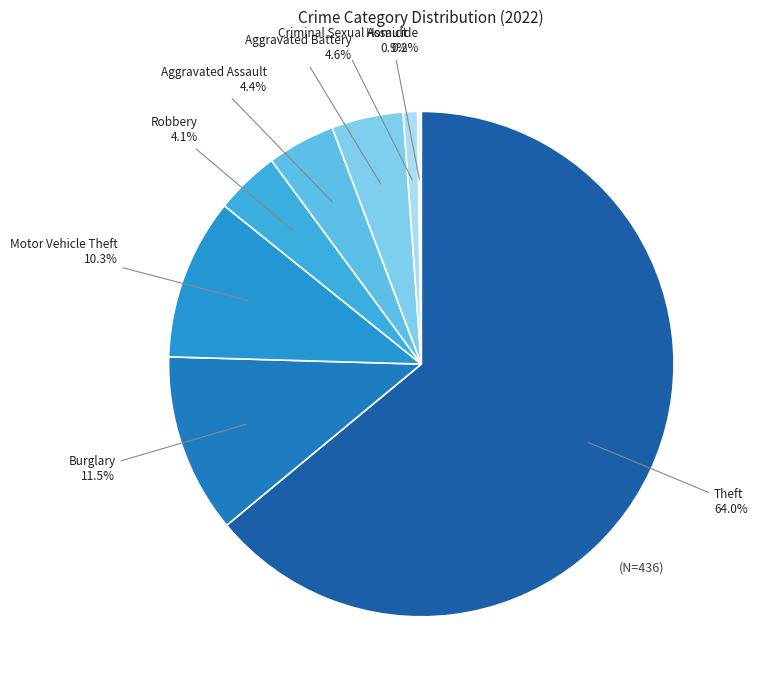

What percentage do Criminal Sexual Assault and Theft together represent?

64.9%